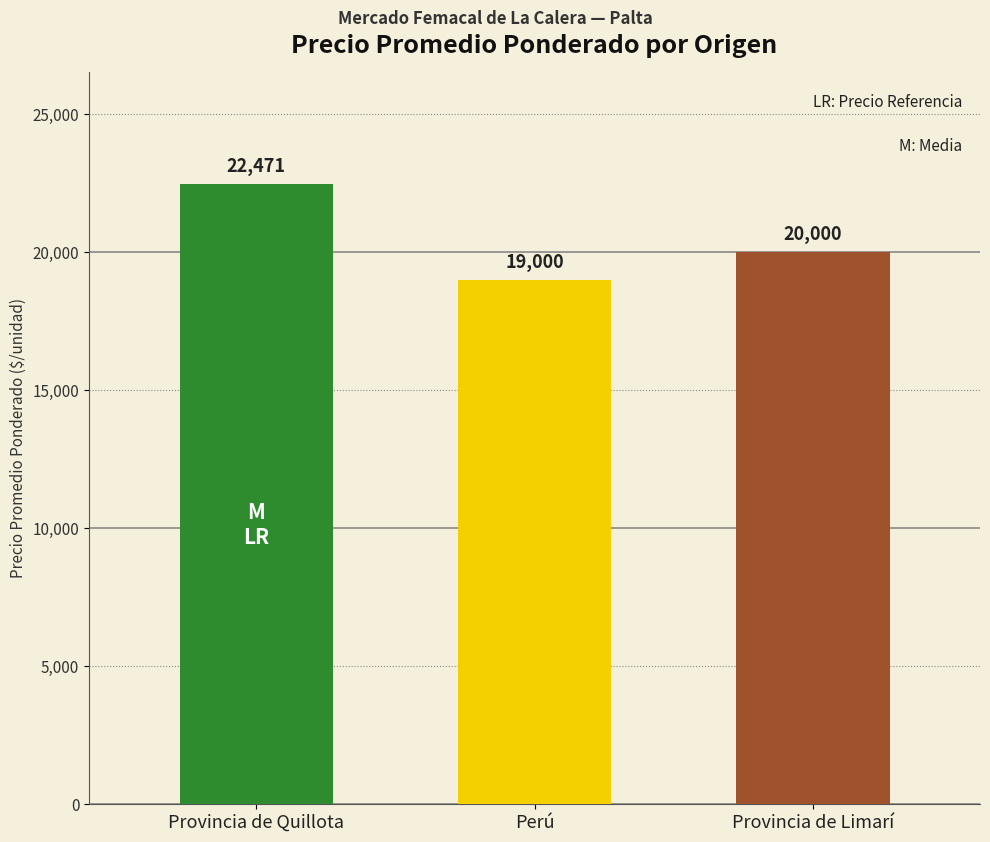

The value at 4 is 38236. True or false?

False